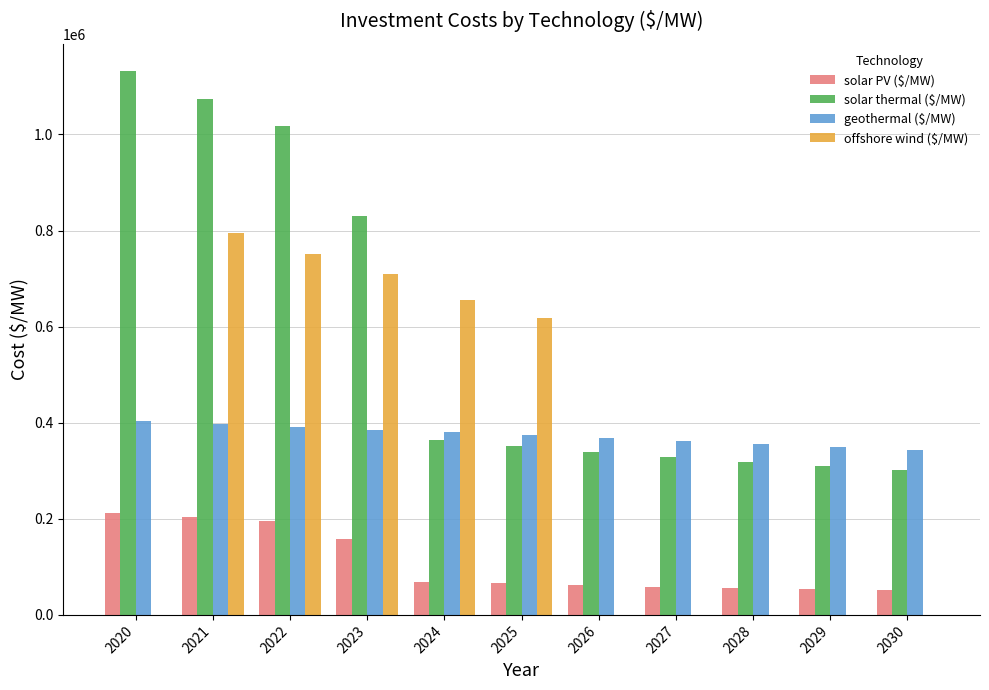

Which series has the largest range (max minus min)?

solar thermal ($/MW)